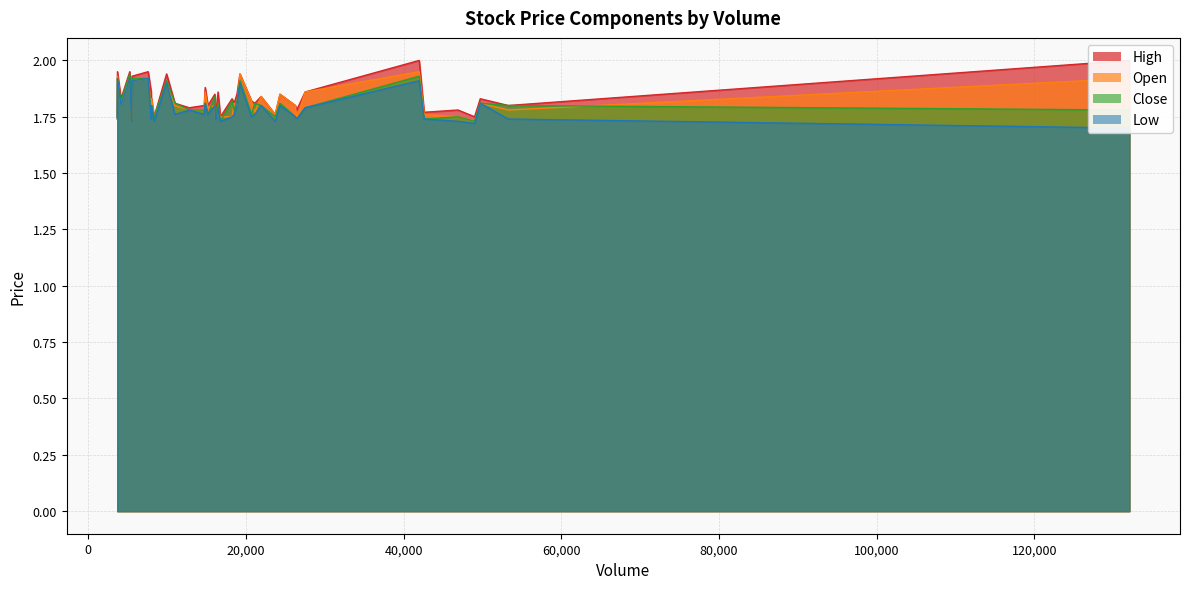

What is the label of the 11th point from the right?

16075